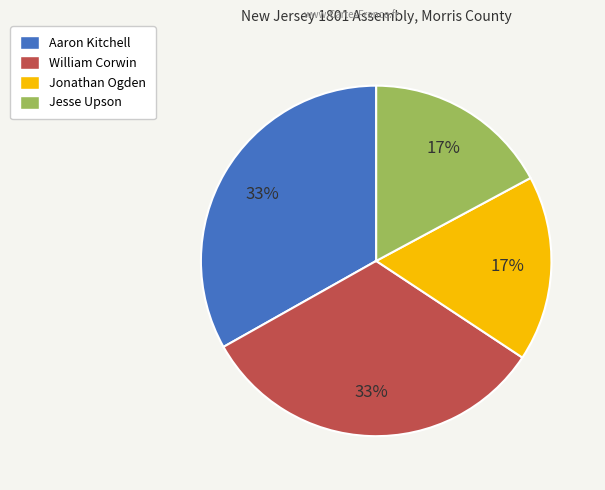

Does Jonathan Ogden represent more than half of the total?

No